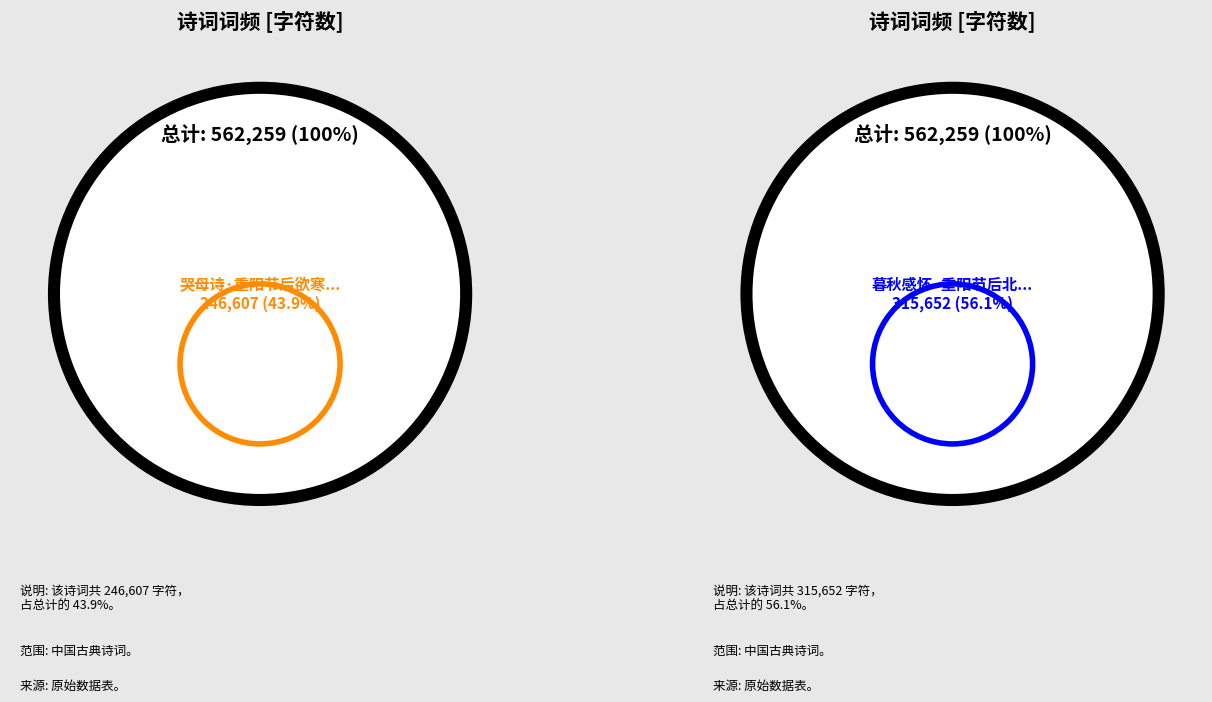

Does 暮秋感怀·重阳节后北风多 represent more than half of the total?

Yes